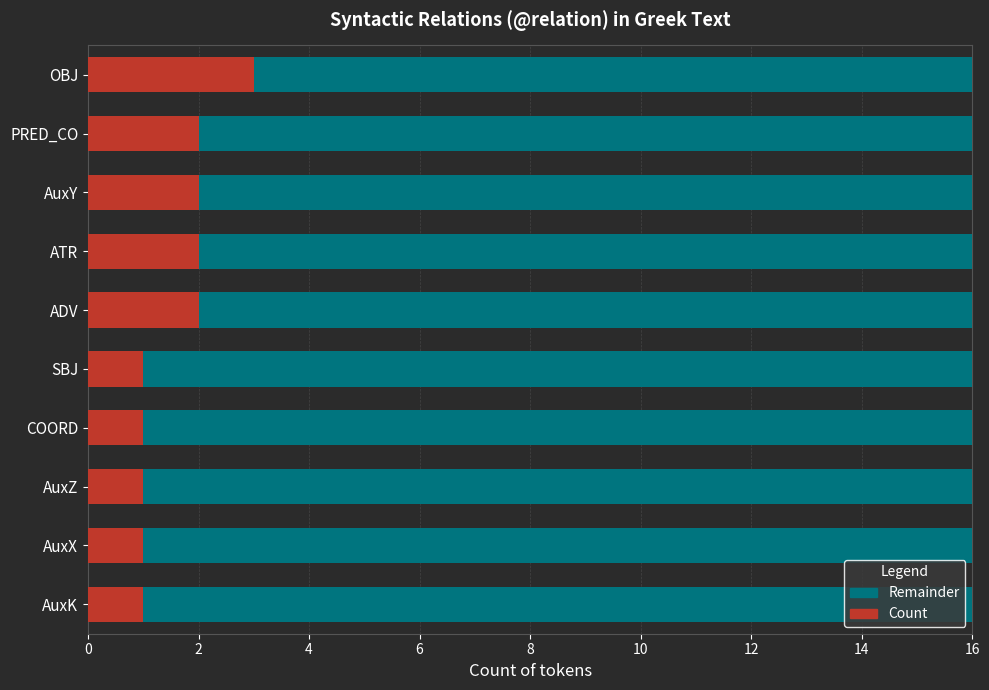

At which label does Count reach its peak?

OBJ